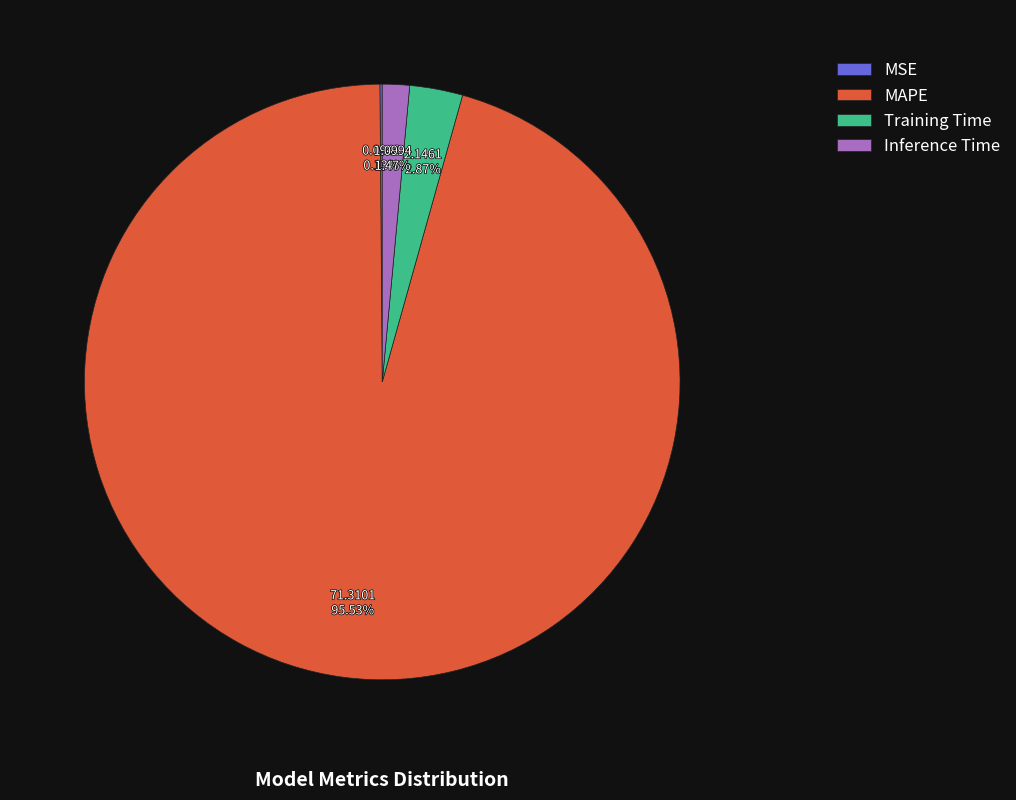

Which slice is the largest?

MAPE